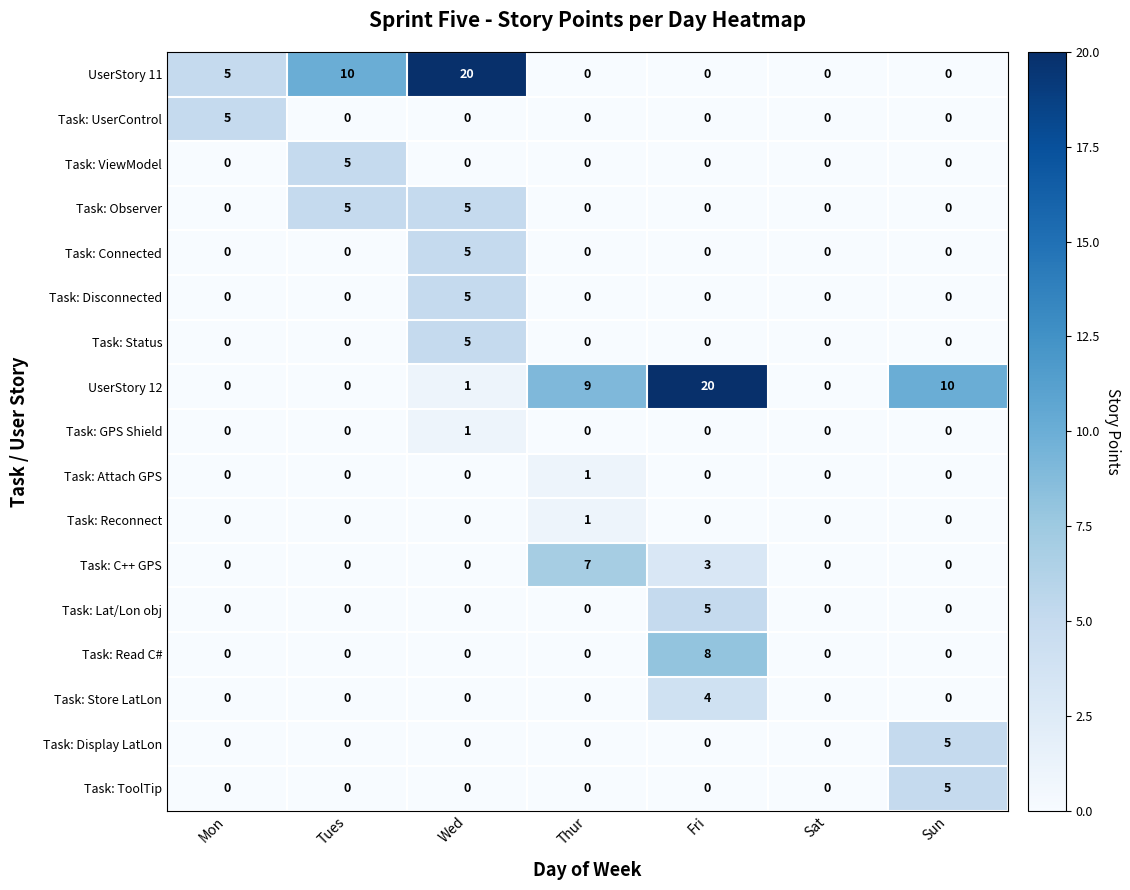

What is the total value across all series at Tues?

20